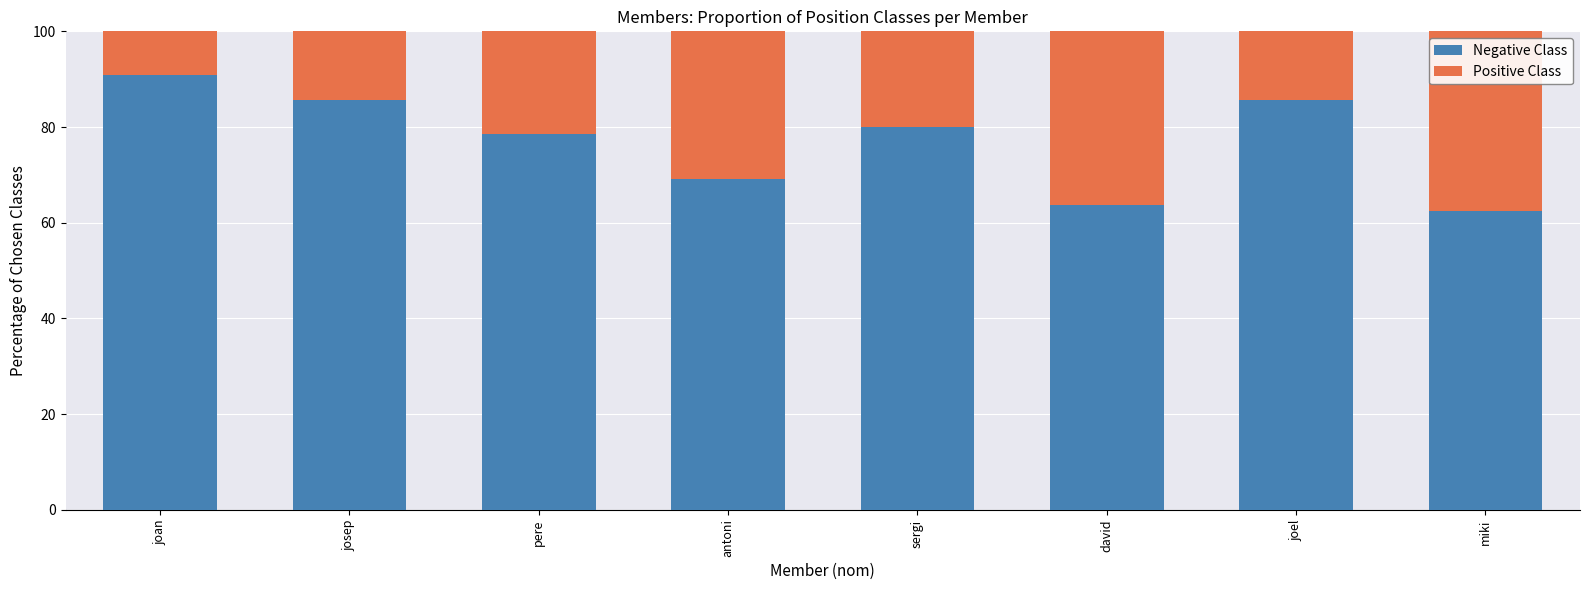

What is the approximate value of Negative Class at sergi?

80.0